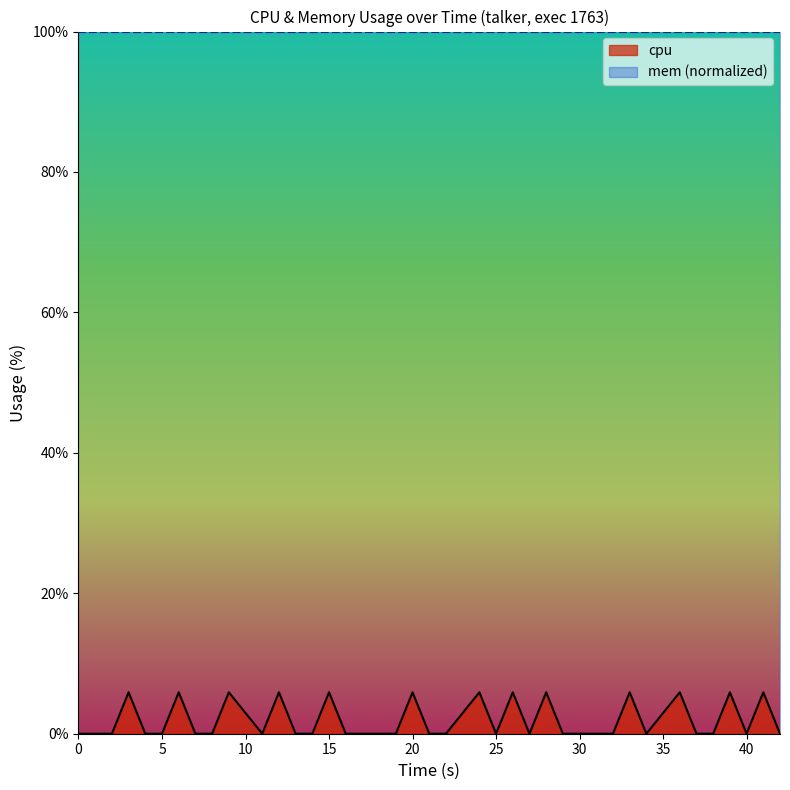

The value of mem (normalized) at 40 is 50.7. True or false?

False